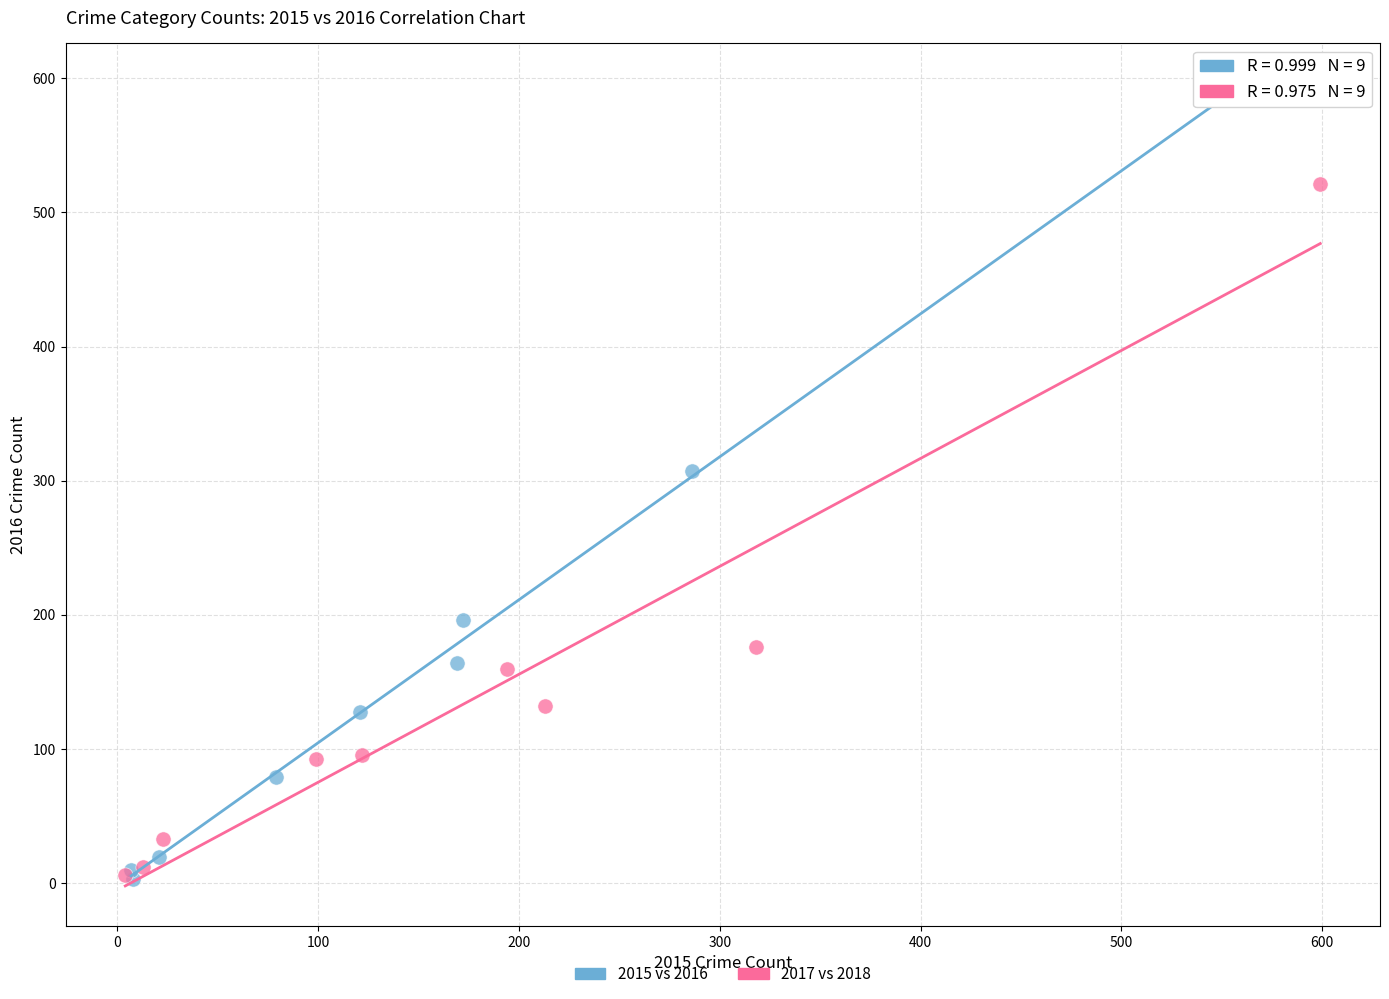

What are all the series names shown in the legend?

2015 vs 2016, 2017 vs 2018